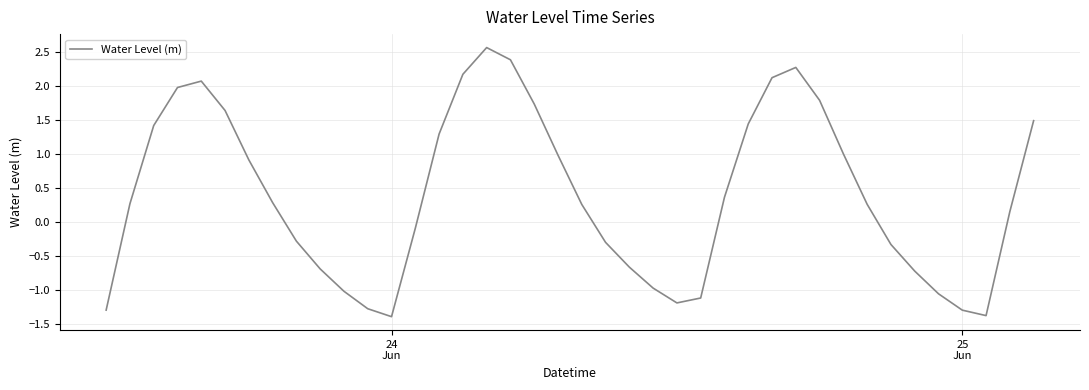

What is the smallest value displayed?

-1.4